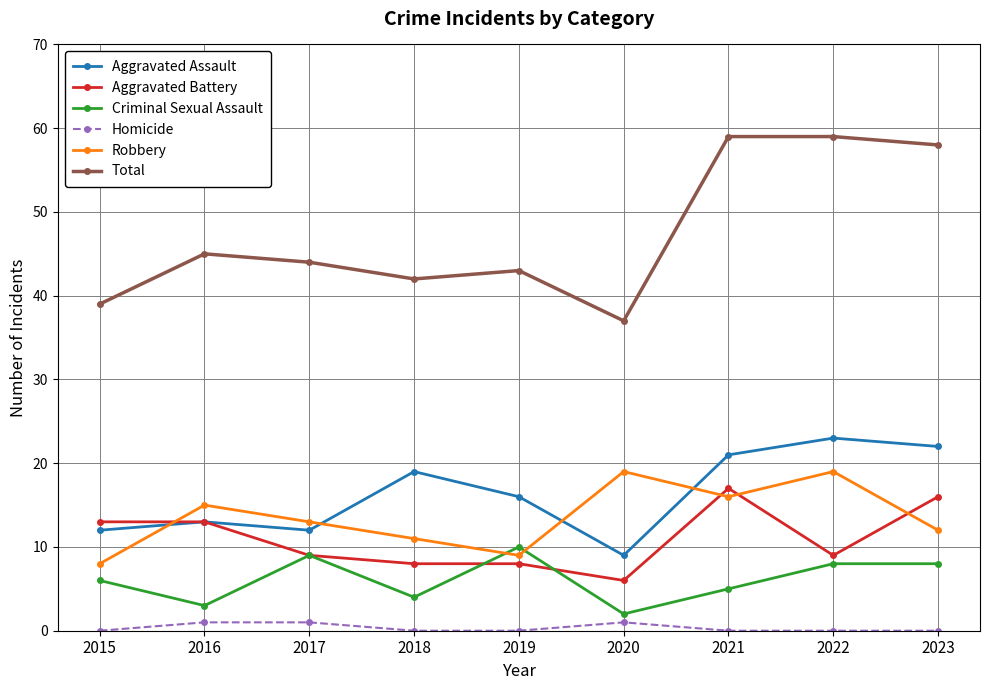

Which series has the widest spread of values?

Total